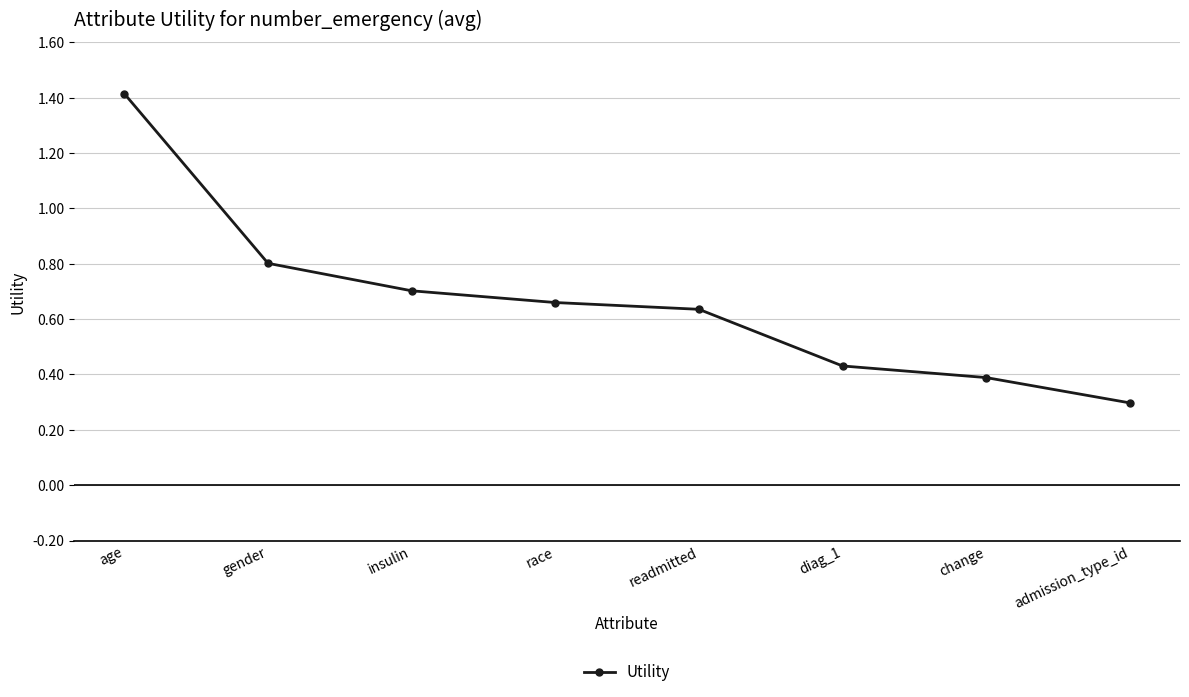

True or false: the data has more than 2 interior local peaks.

False